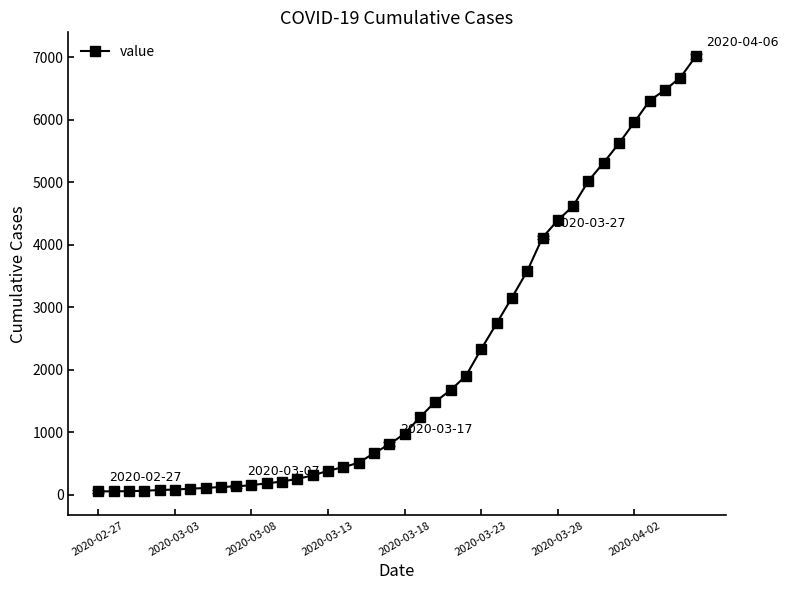

How many lines are shown in the chart?

1